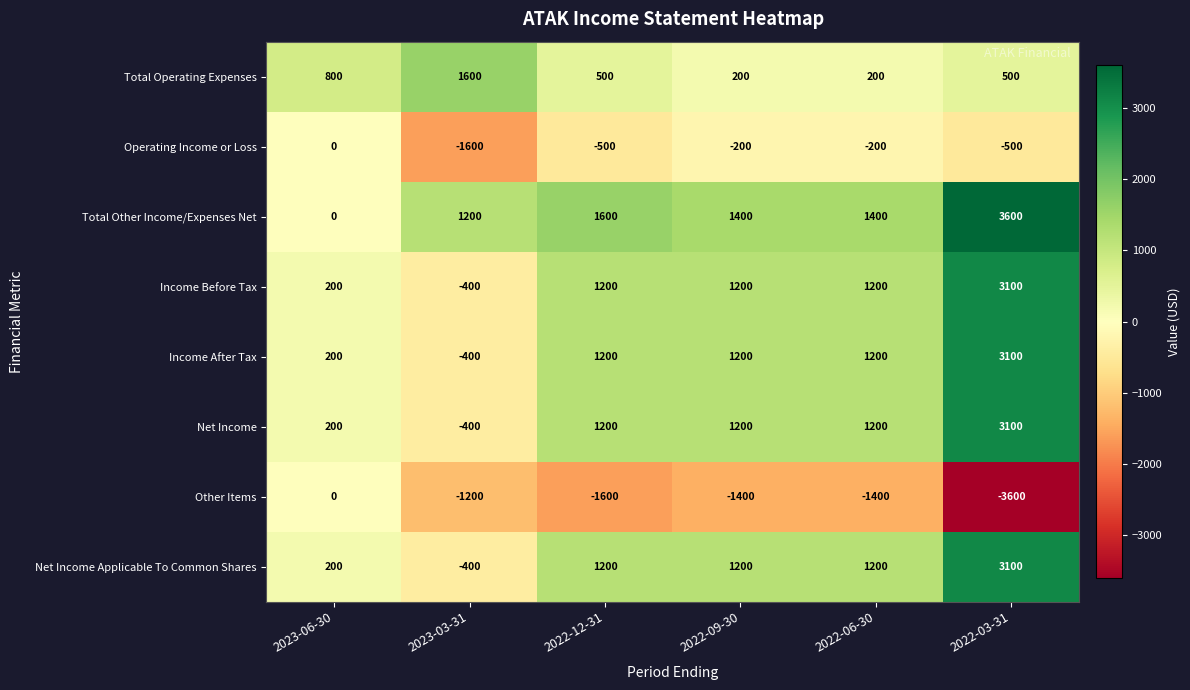

How many Total Operating Expenses values are between 200 and 800?

5